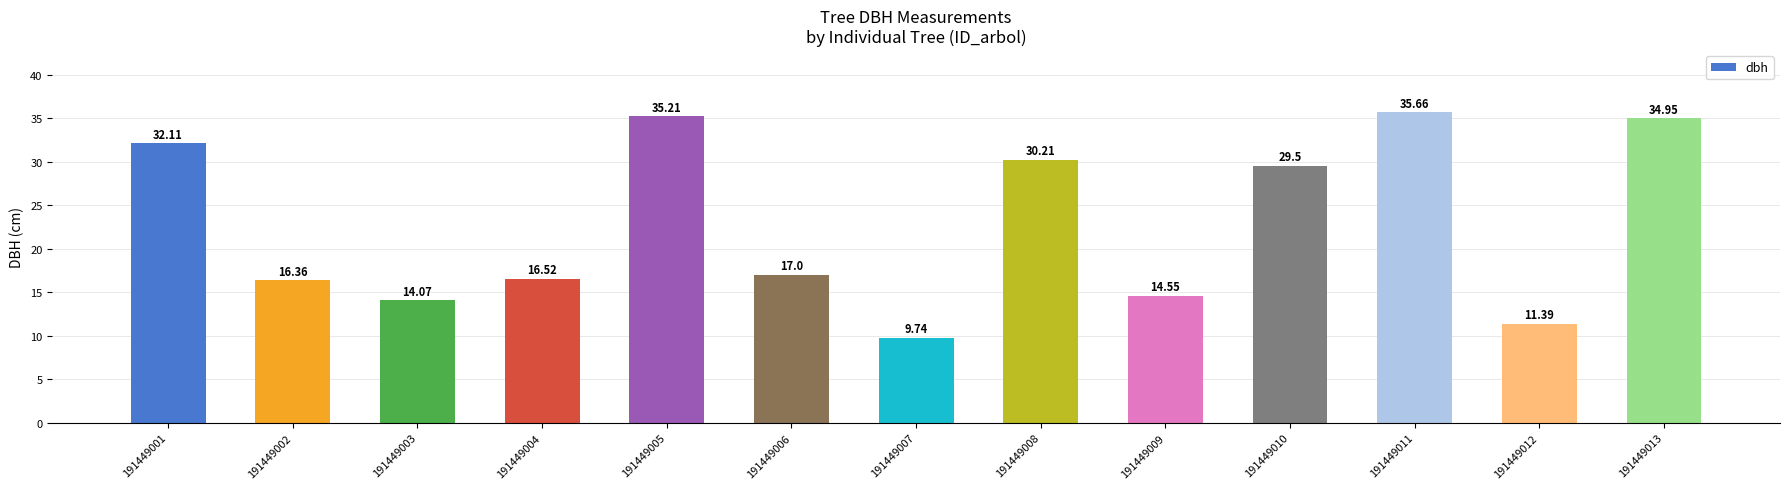

Does the chart contain any negative values?

No